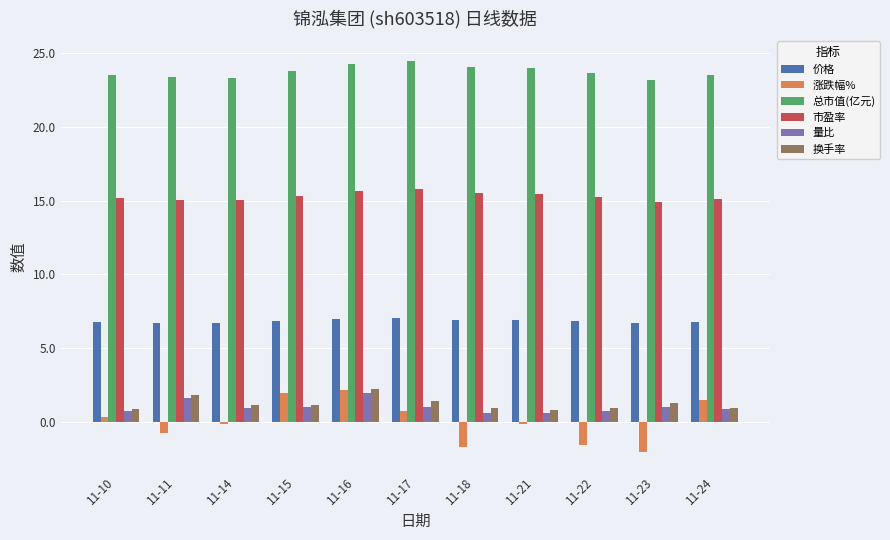

How many values in the 涨跌幅% series are below 0?

6